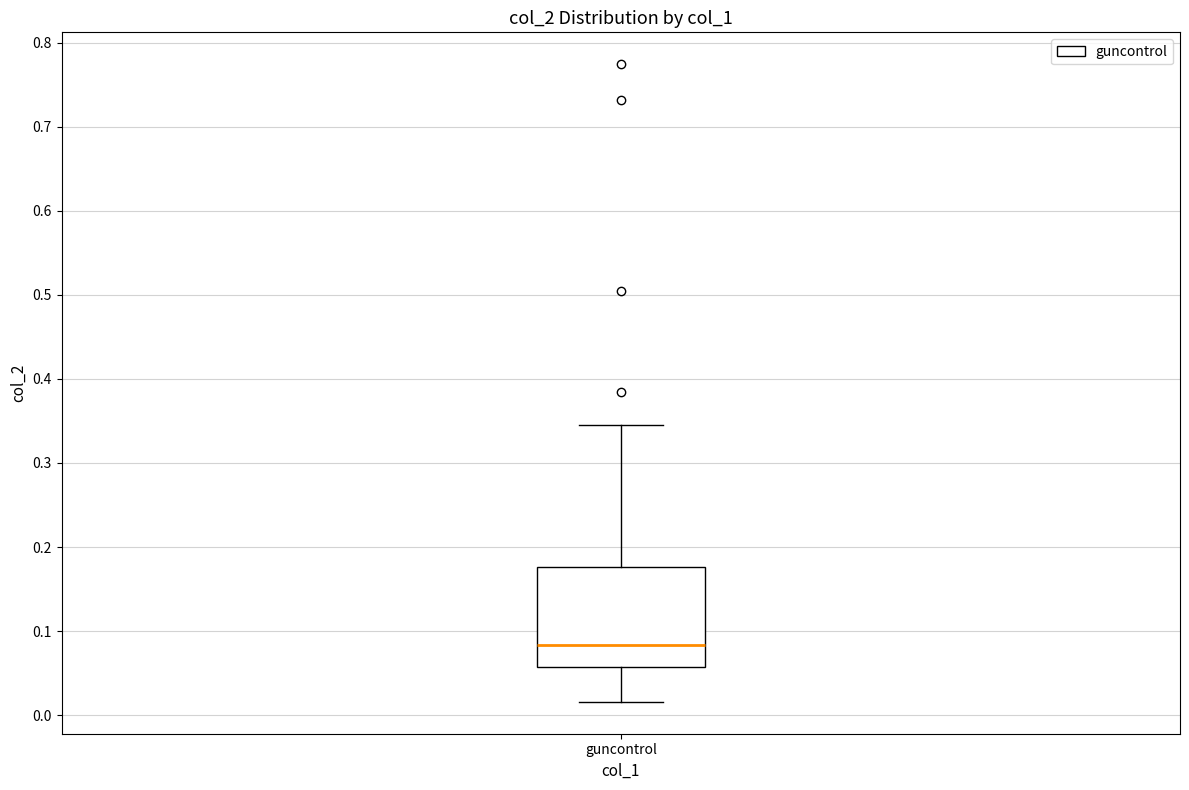

Where does the upper whisker of the box for guncontrol end on the y-axis? The values are not printed on the chart, so give them approximately, as read against the axis.

0.35